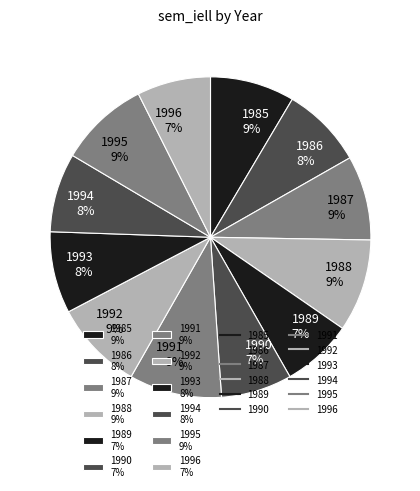

To the nearest percent, what percentage of the pie is 1986 8%?

8%